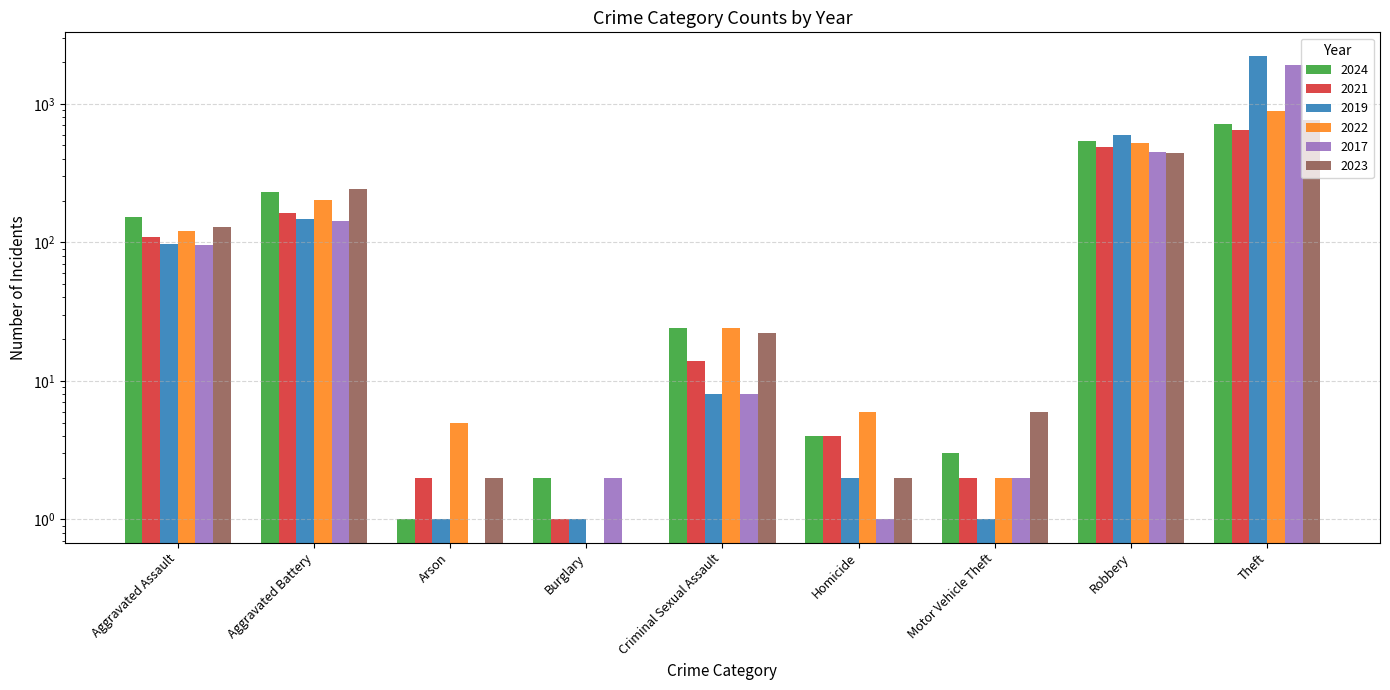

At how many categories does at least one series exceed 633?

1